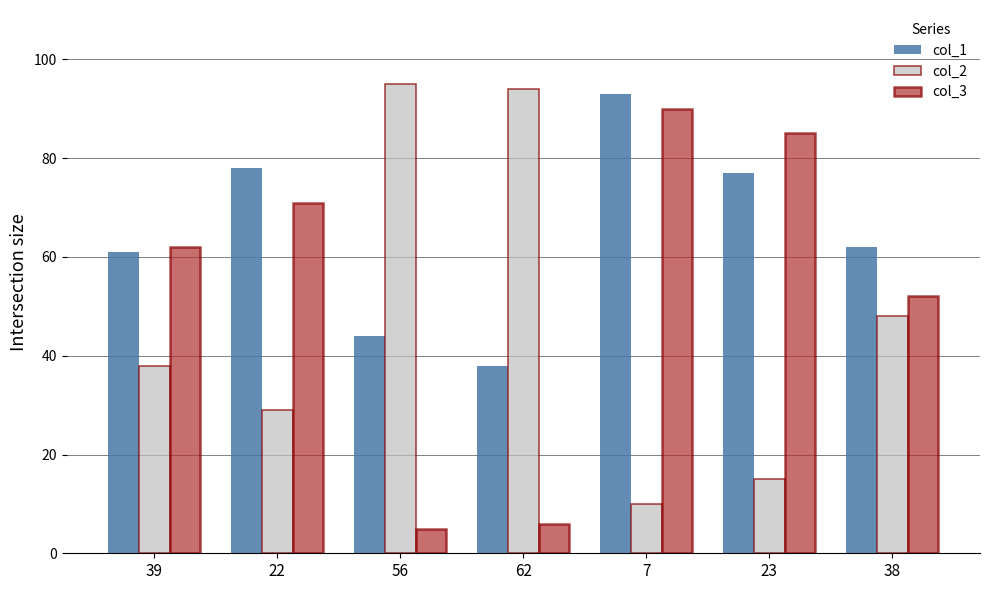

What is the total value across all series at 56?

144